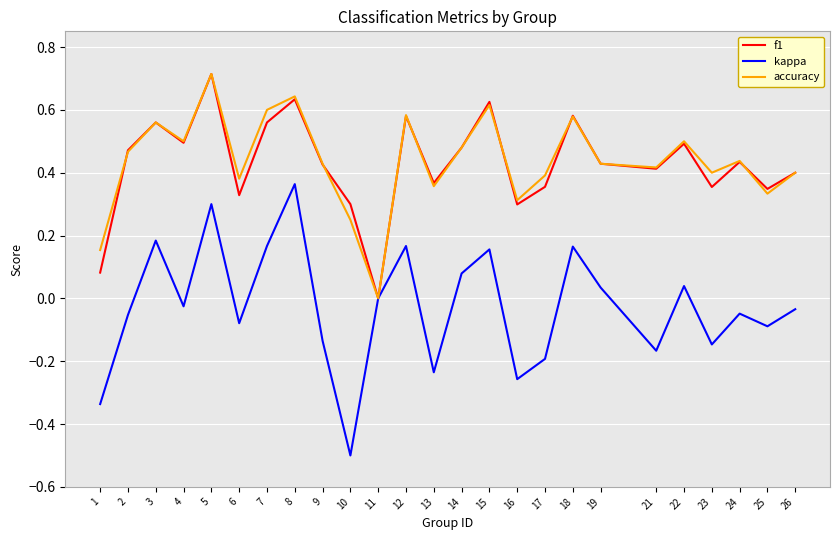

At which category is the sum across all series the highest?

5